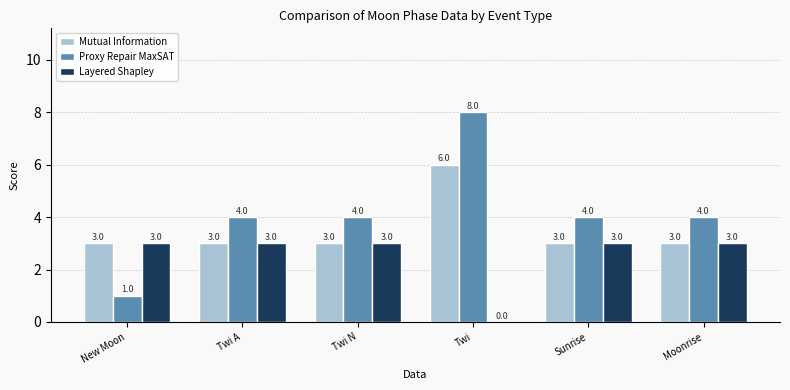

Is it true that Layered Shapley equals 3 at New Moon?

True